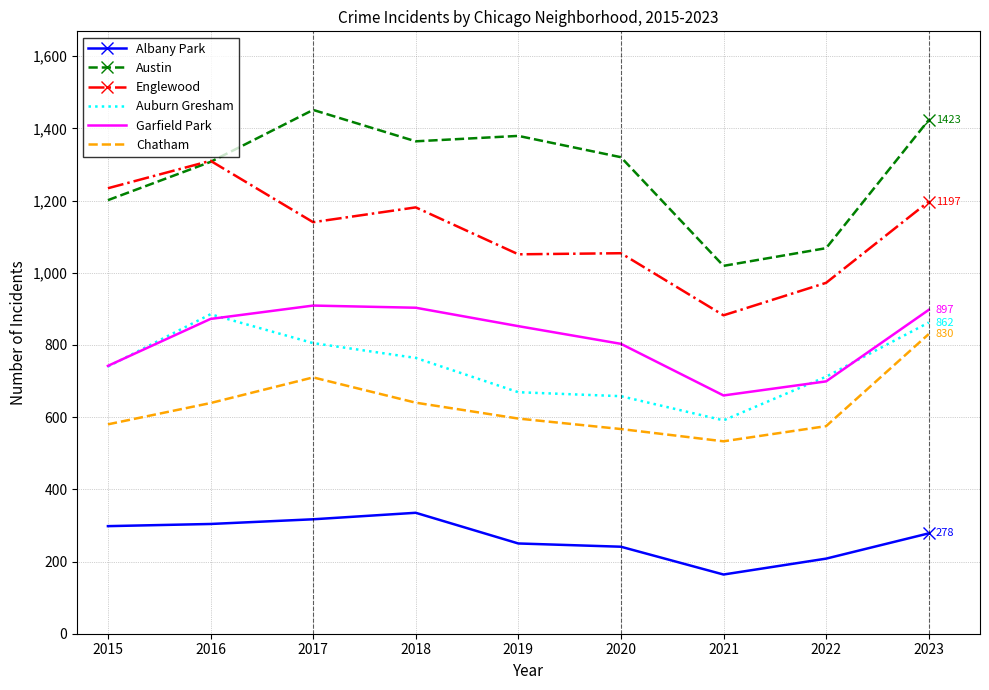

True or false: Auburn Gresham and Chatham intersect in this chart.

False